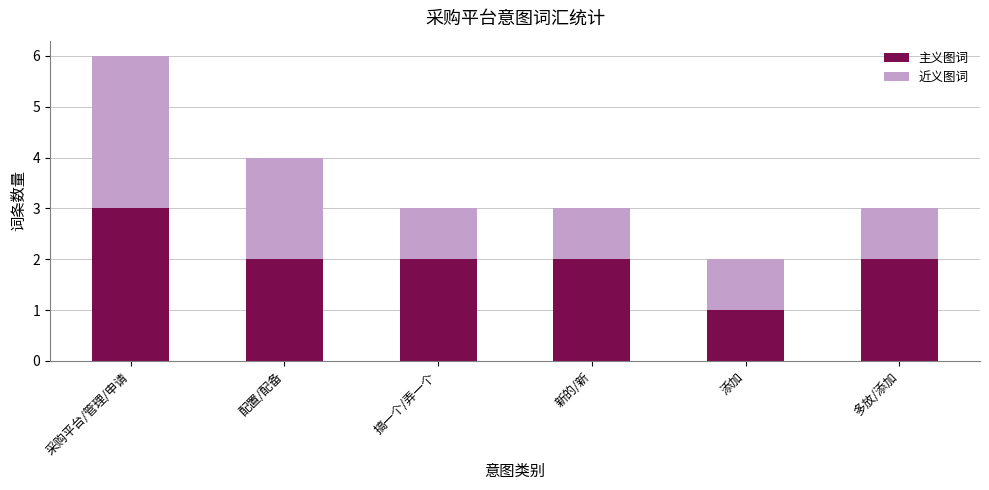

What is the approximate value of 主义图词 at 多放/添加?

2